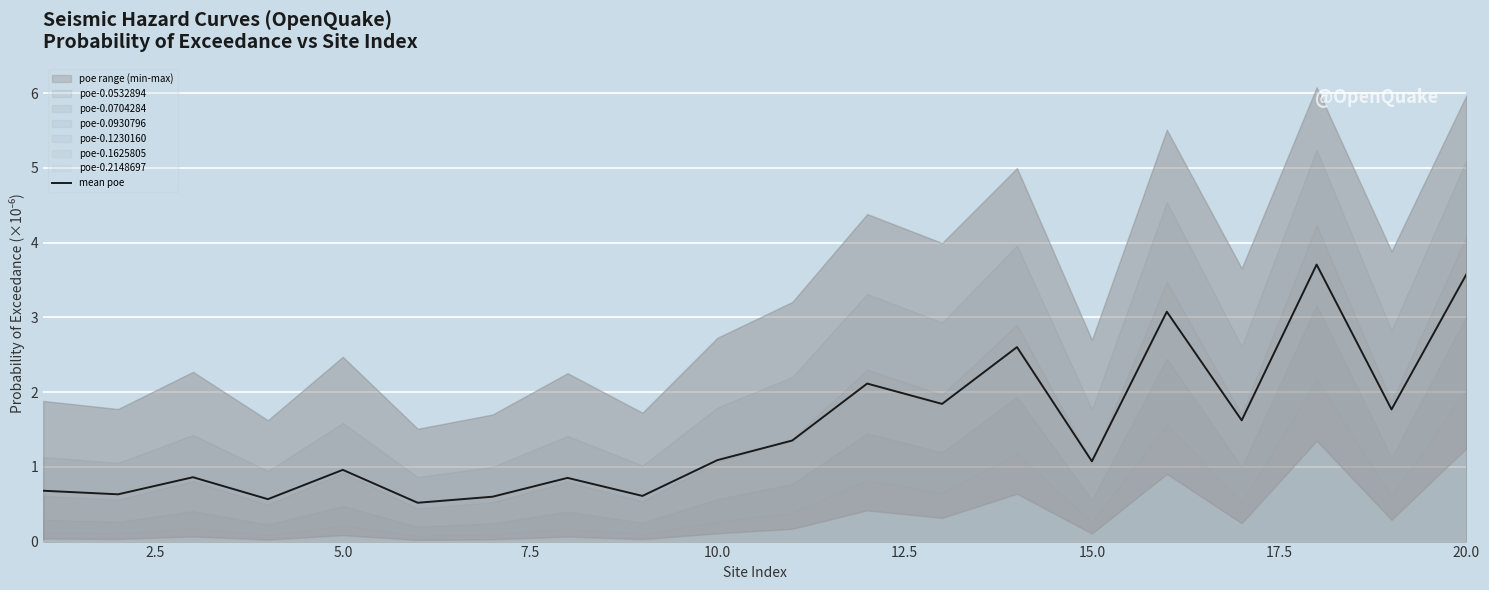

What is the minimum value for mean poe?

0.5